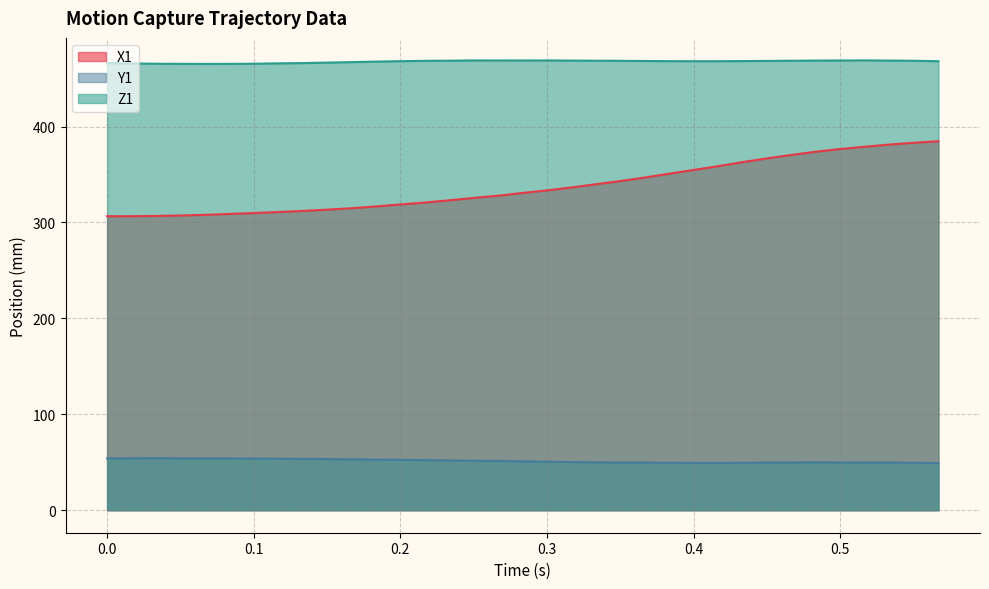

Is the value of Z1 at 0.6 greater than the value of Y1 at 8?

Yes